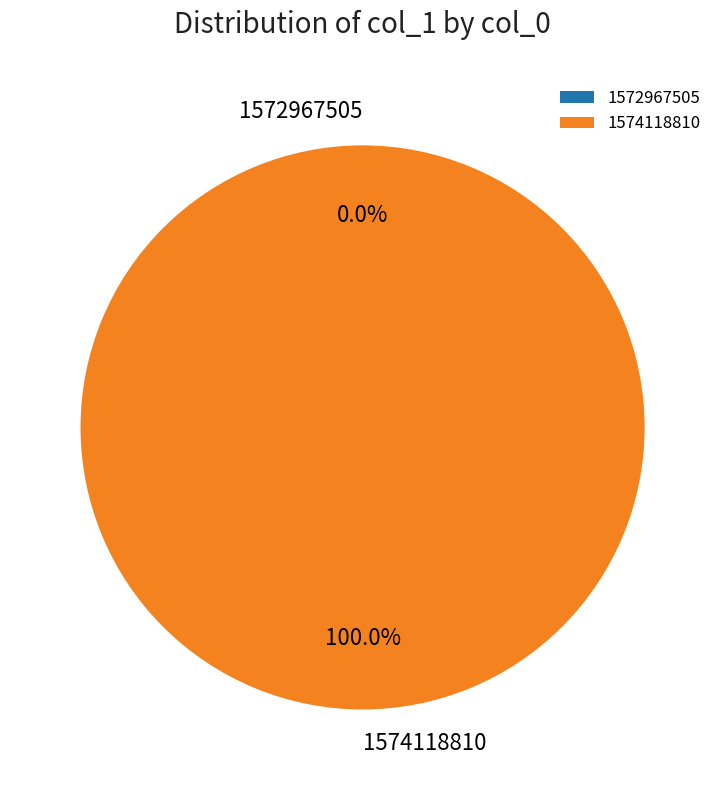

What is the largest slice in the pie chart?

1574118810